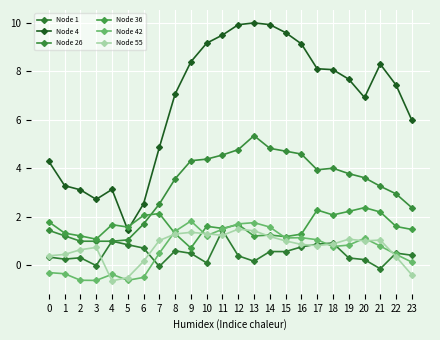

Reading left to right, transcribe all the data shown in this chart.

Node 1: 0=0.3	1=0.2	2=0.3	3=-0.0	4=1.0	5=0.8	6=0.7	7=-0.1	8=0.6	9=0.5	10=0.1	11=1.4	12=0.4	13=0.2	14=0.6	15=0.6	16=0.7	17=0.9	18=0.9	19=0.3	20=0.2	21=-0.2	22=0.5	23=0.4
Node 4: 0=4.3	1=3.3	2=3.1	3=2.7	4=3.1	5=1.4	6=2.5	7=4.9	8=7.1	9=8.4	10=9.2	11=9.5	12=9.9	13=10.0	14=9.9	15=9.6	16=9.1	17=8.1	18=8.1	19=7.7	20=6.9	21=8.3	22=7.4	23=6.0
Node 26: 0=1.4	1=1.2	2=1.0	3=1.0	4=1.0	5=1.0	6=1.7	7=2.5	8=3.6	9=4.3	10=4.4	11=4.5	12=4.8	13=5.3	14=4.8	15=4.7	16=4.6	17=3.9	18=4.0	19=3.8	20=3.6	21=3.3	22=2.9	23=2.4
Node 36: 0=1.8	1=1.3	2=1.2	3=1.1	4=1.7	5=1.6	6=2.0	7=2.1	8=1.3	9=0.7	10=1.6	11=1.5	12=1.7	13=1.2	14=1.2	15=1.2	16=1.3	17=2.3	18=2.1	19=2.2	20=2.4	21=2.2	22=1.6	23=1.5
Node 42: 0=-0.3	1=-0.4	2=-0.6	3=-0.6	4=-0.4	5=-0.6	6=-0.5	7=0.5	8=1.4	9=1.8	10=1.2	11=1.5	12=1.7	13=1.7	14=1.6	15=1.1	16=1.1	17=1.0	18=0.8	19=0.8	20=1.1	21=0.8	22=0.4	23=0.1
Node 55: 0=0.4	1=0.4	2=0.6	3=0.7	4=-0.7	5=-0.5	6=0.2	7=1.0	8=1.3	9=1.3	10=1.3	11=1.2	12=1.5	13=1.4	14=1.2	15=1.0	16=0.8	17=0.8	18=0.9	19=1.1	20=1.0	21=1.0	22=0.3	23=-0.4